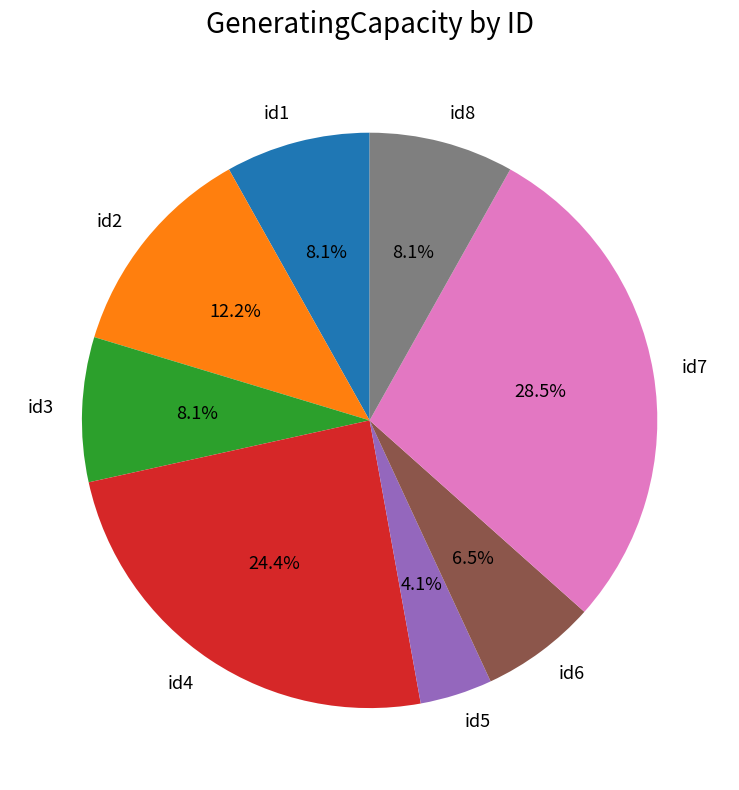

To the nearest percent, what portion does id2 represent?

12%